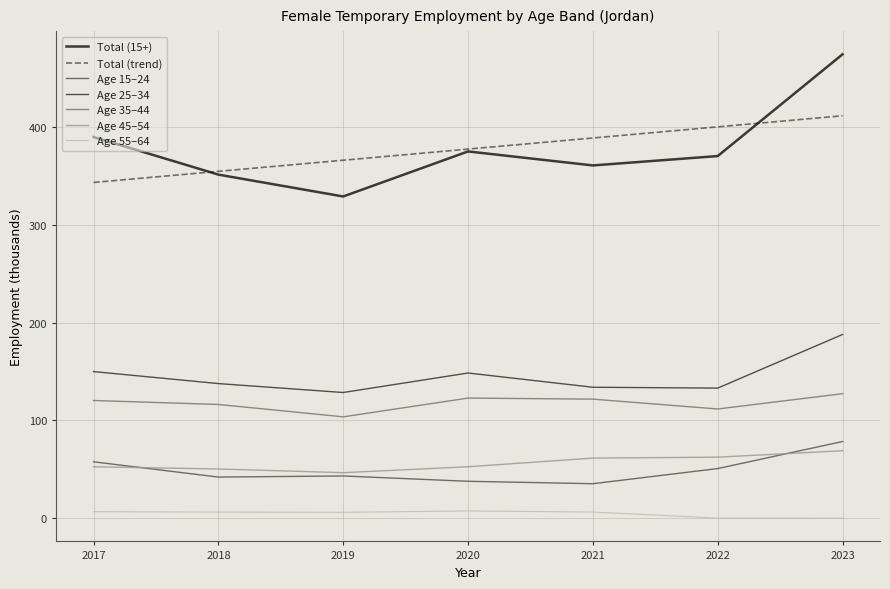

How many lines are shown in the chart?

7